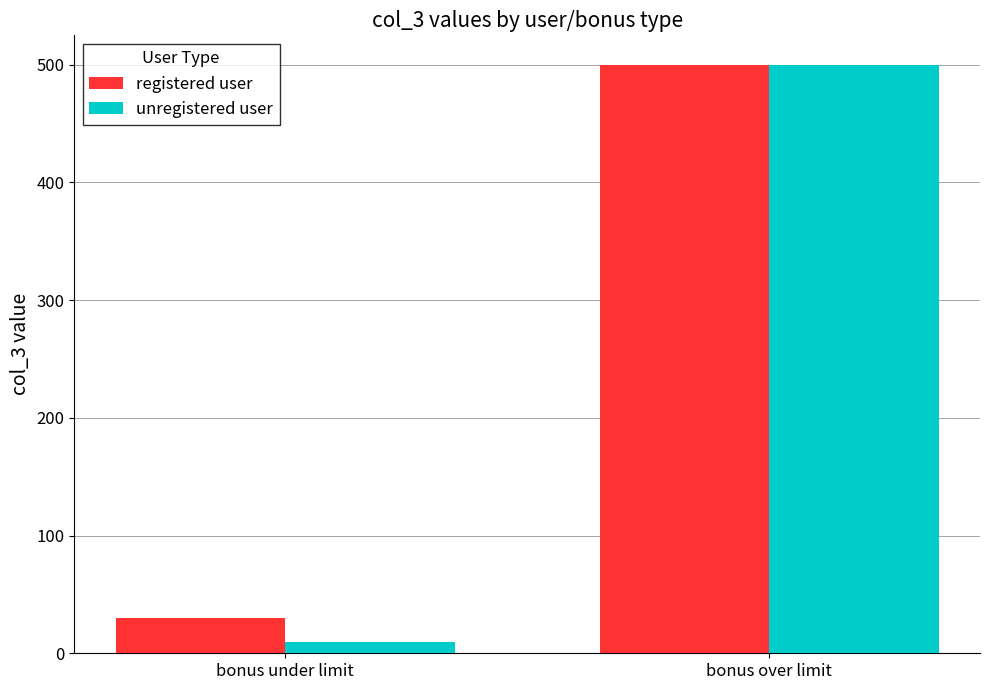

Rank the categories by unregistered user value from highest to lowest.

bonus over limit, bonus under limit